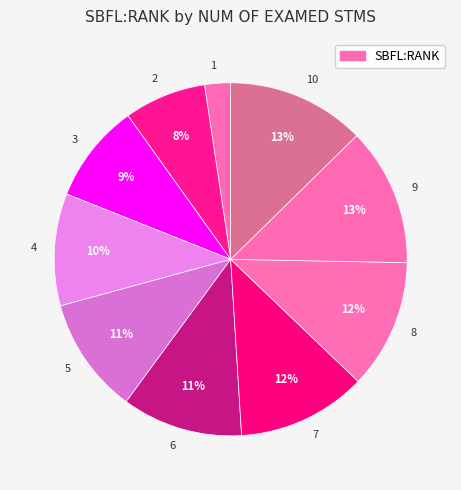

To the nearest percent, what is the average slice percentage?

10%